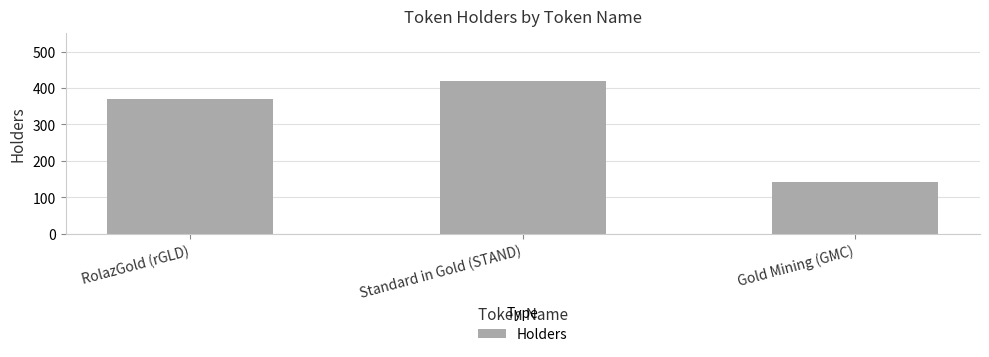

How many categories are shown in the chart?

3